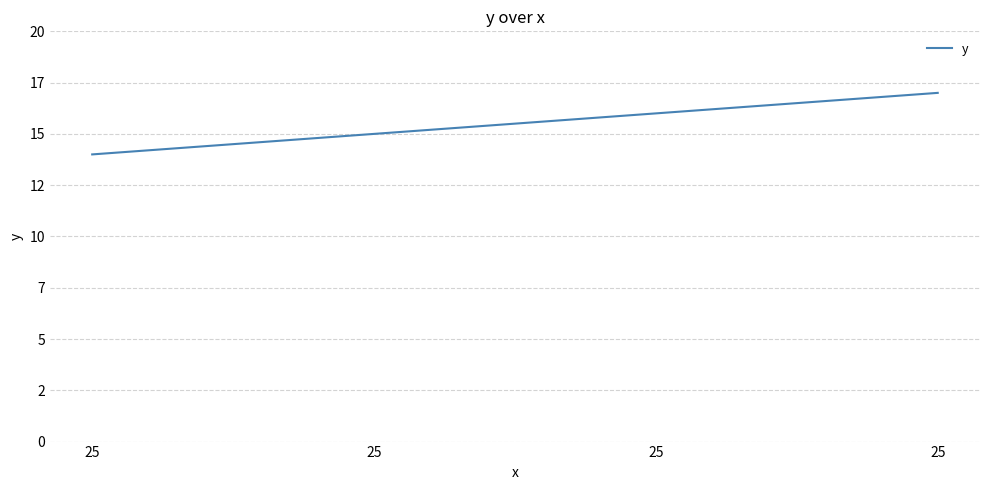

What is the maximum value shown in the chart?

17